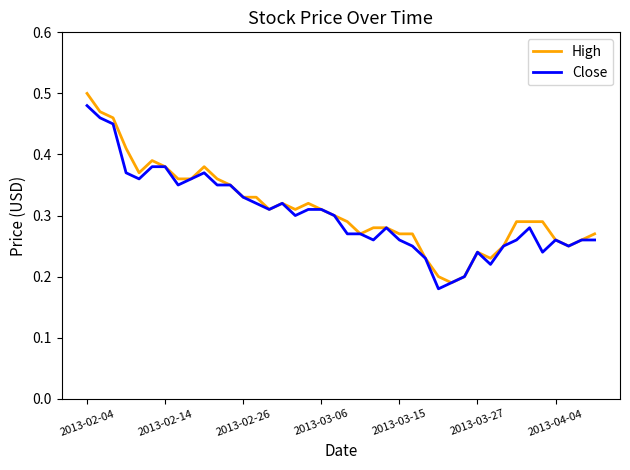

Which series has the largest range (max minus min)?

High